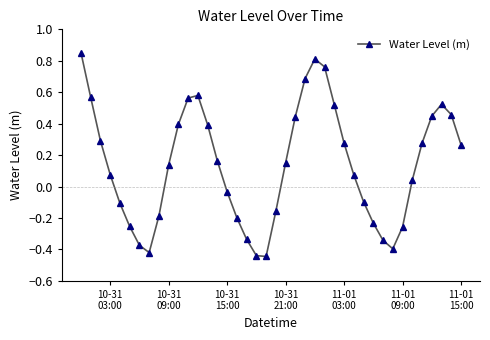

How many values are above zero?

24